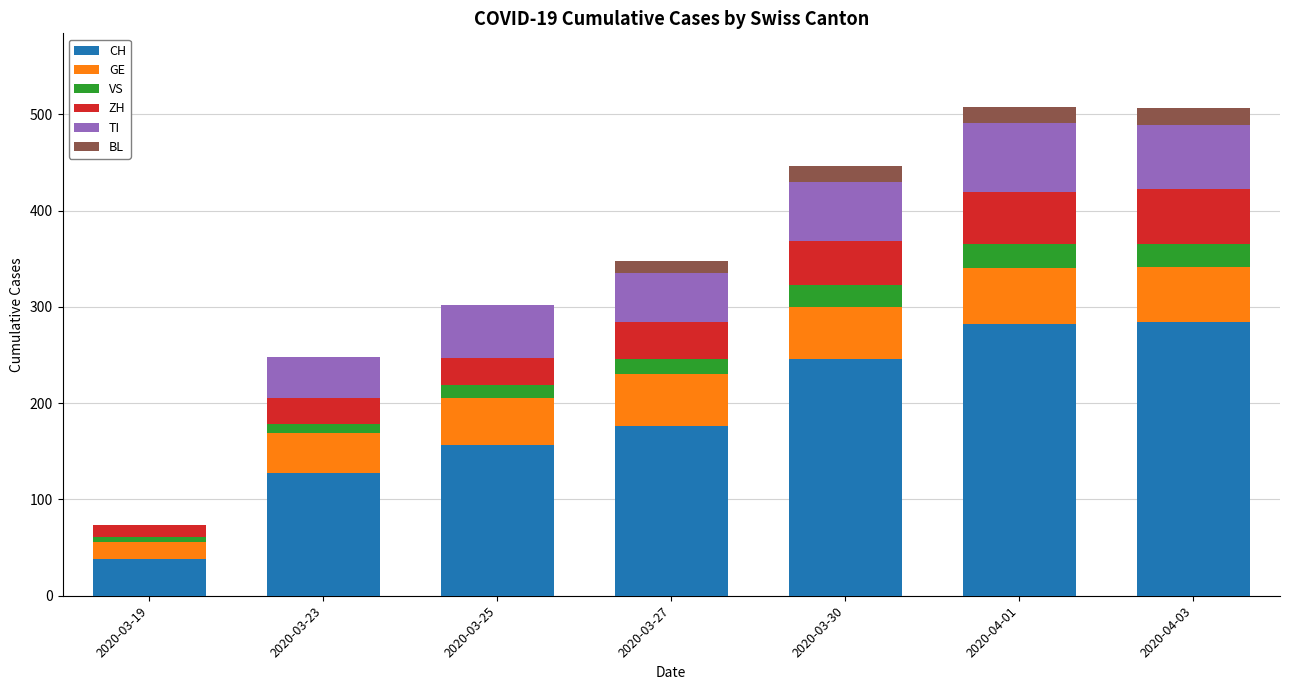

What is the sum of all CH values?

1311